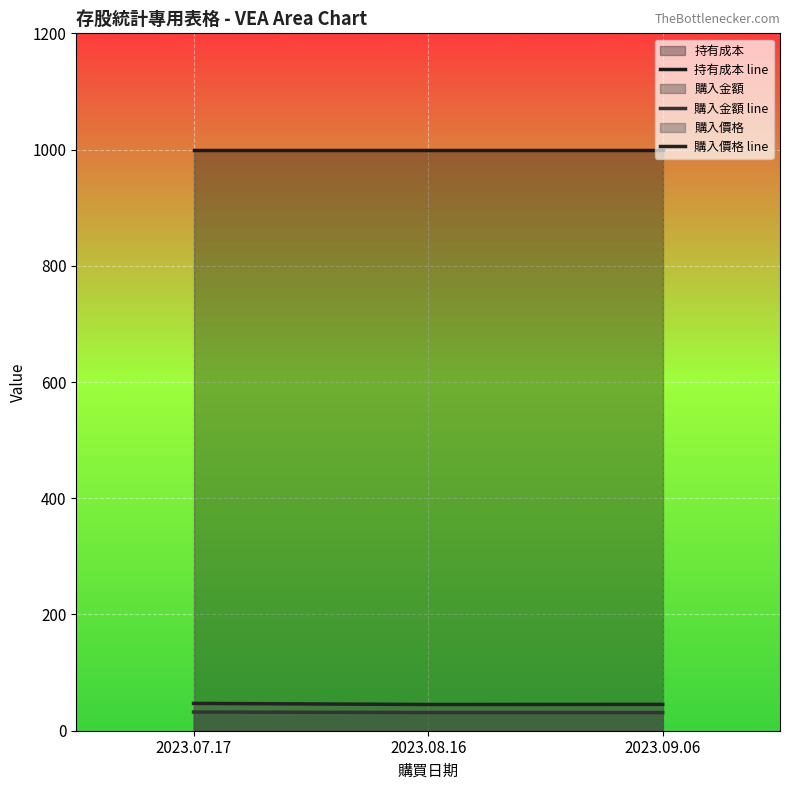

Which series changed the most between 2023.07.17 and 2023.09.06?

購入價格 line